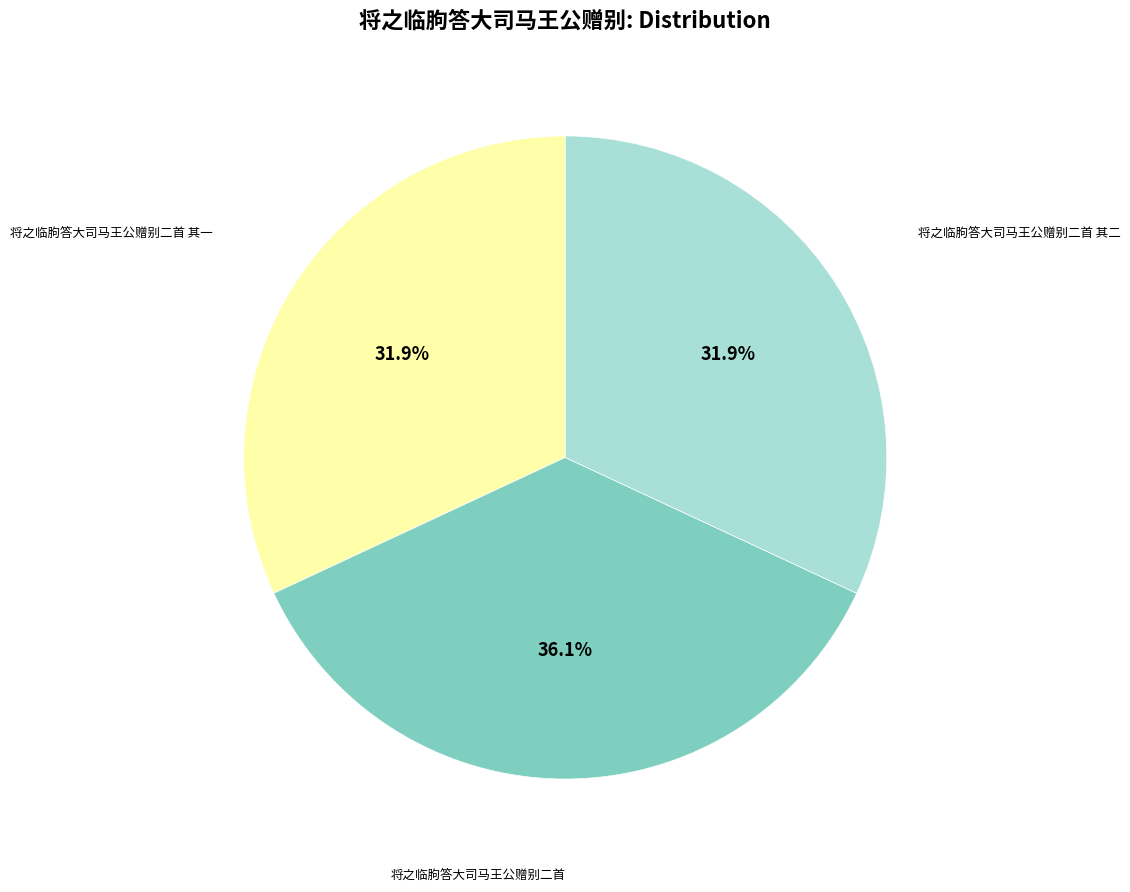

Does any single category account for the majority?

No